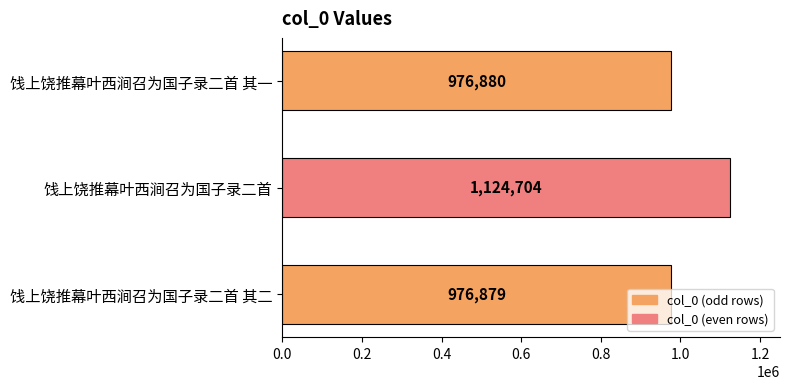

Rank the categories by value from highest to lowest.

饯上饶推幕叶西涧召为国子录二首, 饯上饶推幕叶西涧召为国子录二首 其一, 饯上饶推幕叶西涧召为国子录二首 其二